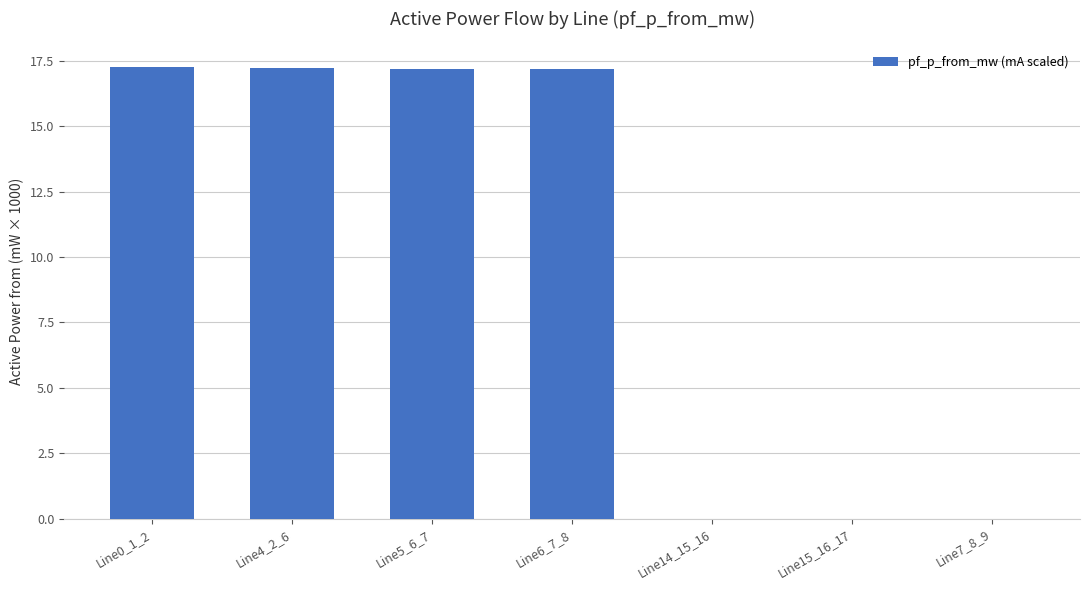

How many distinct data groups are displayed?

1